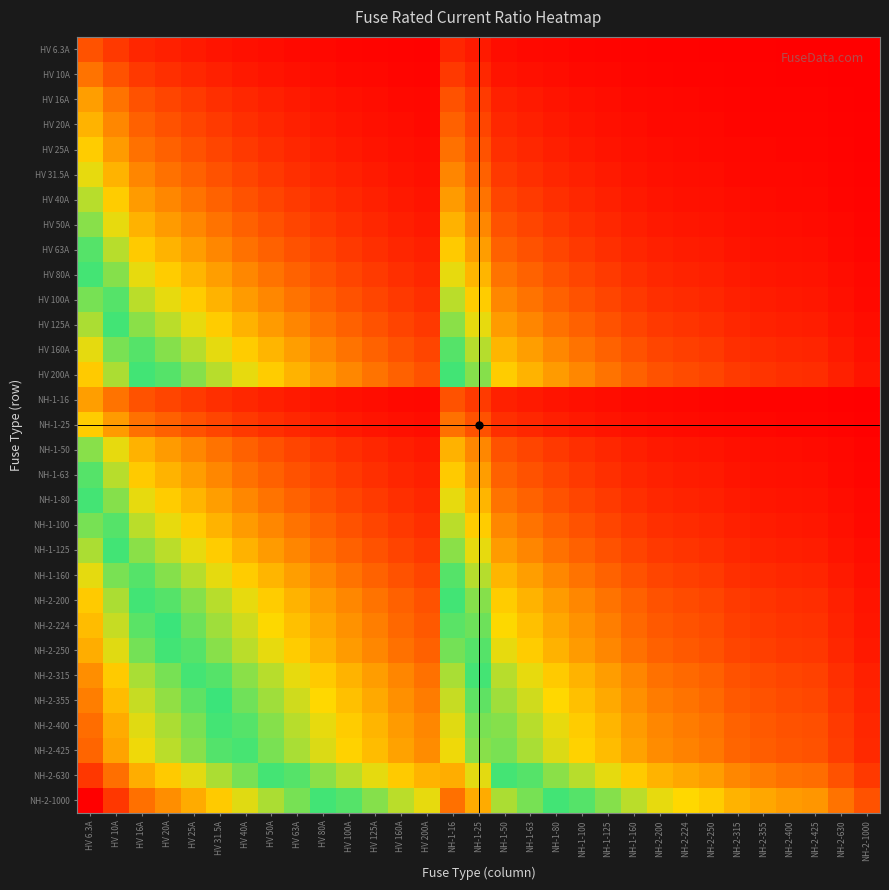

Rank the series at NH-2-355 from highest to lowest value.

NH-2-1000, NH-2-630, NH-2-425, NH-2-400, NH-2-355, NH-2-315, NH-2-250, NH-2-224, HV 200A, NH-2-200, HV 160A, NH-1-160, HV 125A, NH-1-125, HV 100A, NH-1-100, HV 80A, NH-1-80, HV 63A, NH-1-63, HV 50A, NH-1-50, HV 40A, HV 31.5A, HV 25A, NH-1-25, HV 20A, HV 16A, NH-1-16, HV 10A, HV 6.3A